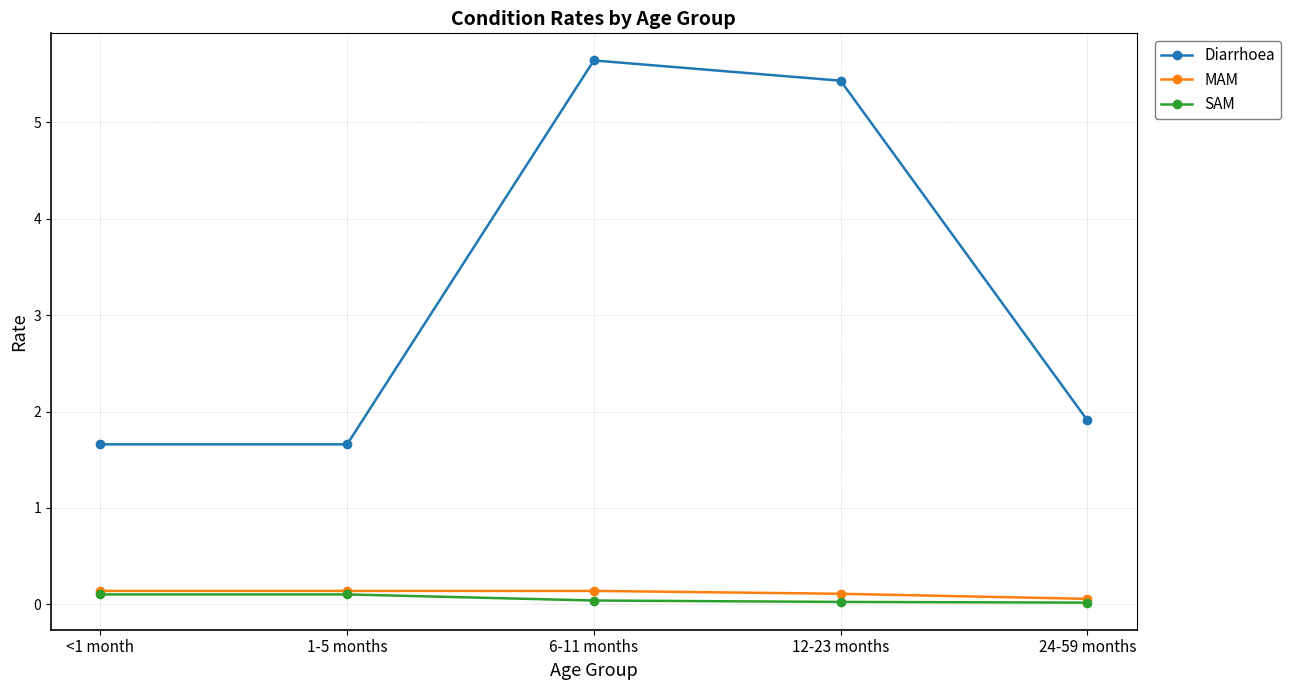

In Diarrhoea, how many points are higher than both neighbors (excluding endpoints)?

1